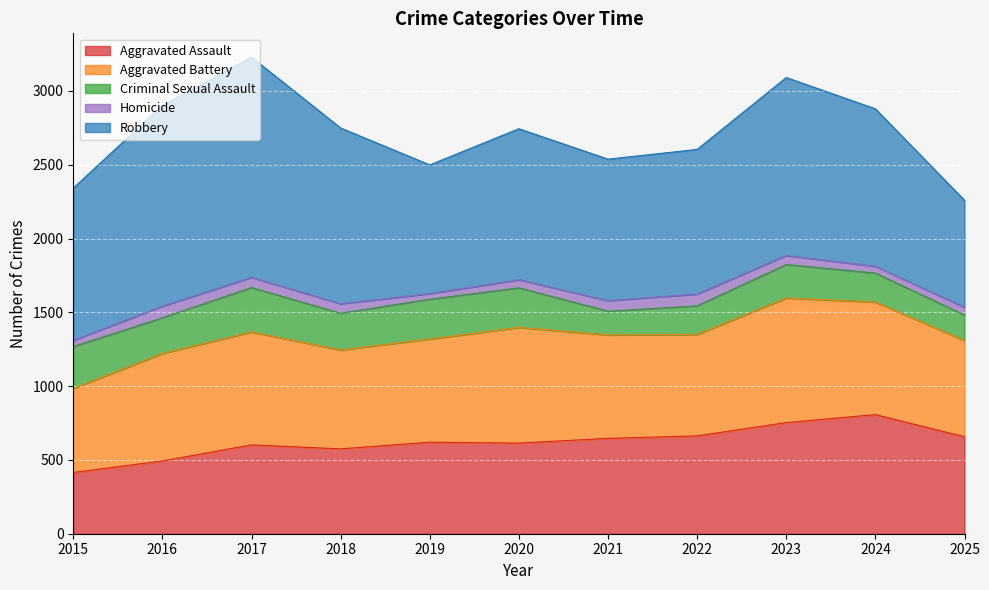

What is the average value of the Criminal Sexual Assault series?

233